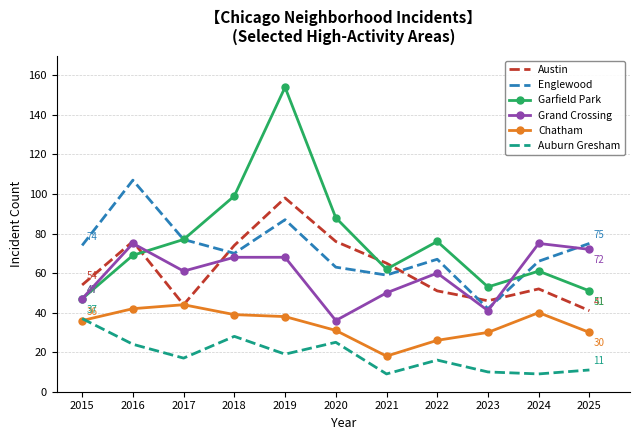

True or false: Englewood and Auburn Gresham intersect in this chart.

False